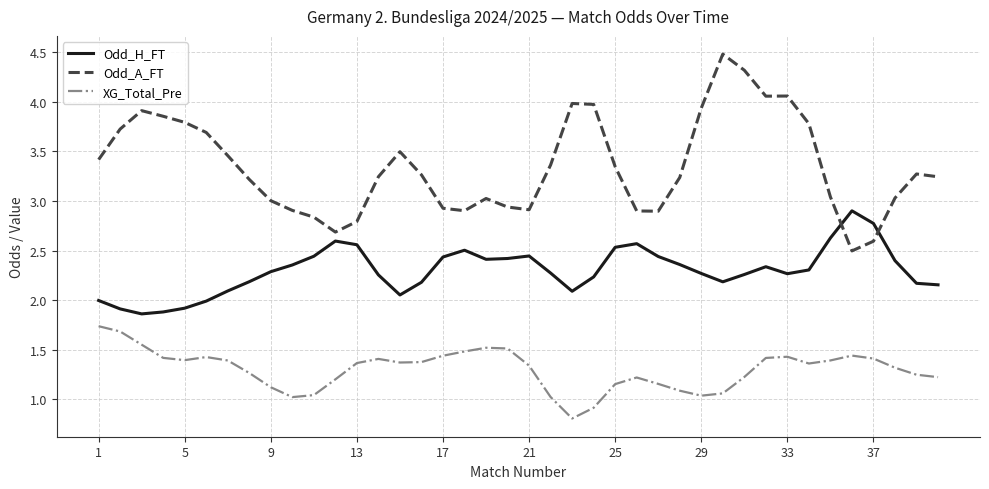

What is the minimum value for Odd_H_FT?

1.9